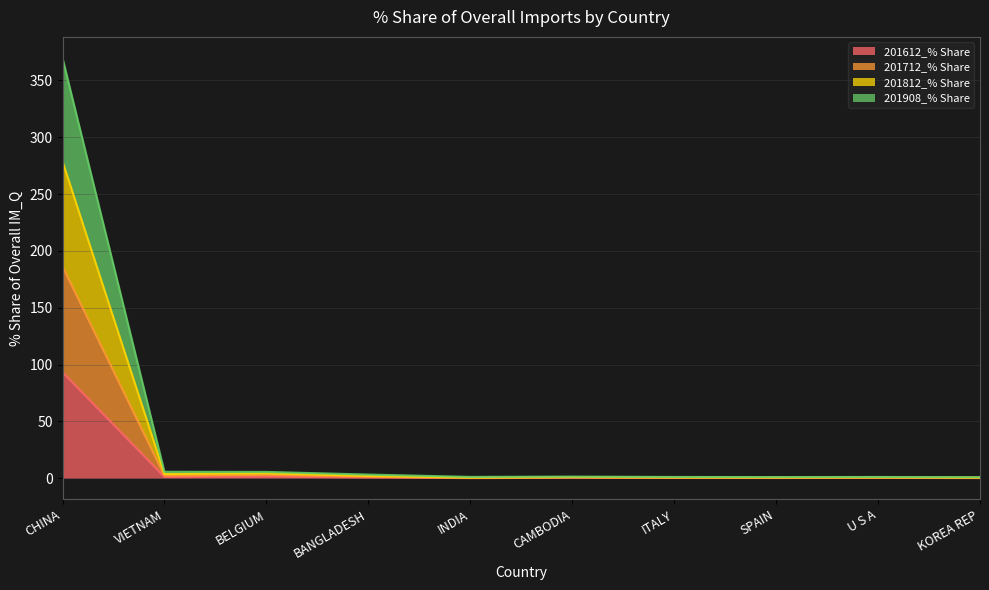

Between VIETNAM and CAMBODIA, which series saw the biggest shift?

201812_% Share